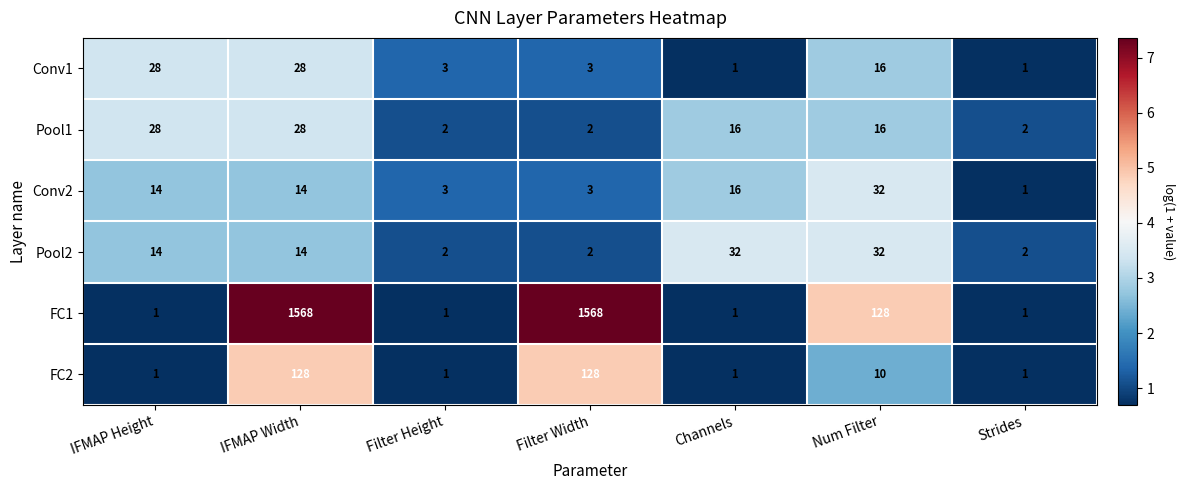

What is the difference between the maximum and second lowest values in the Conv1 series?

27